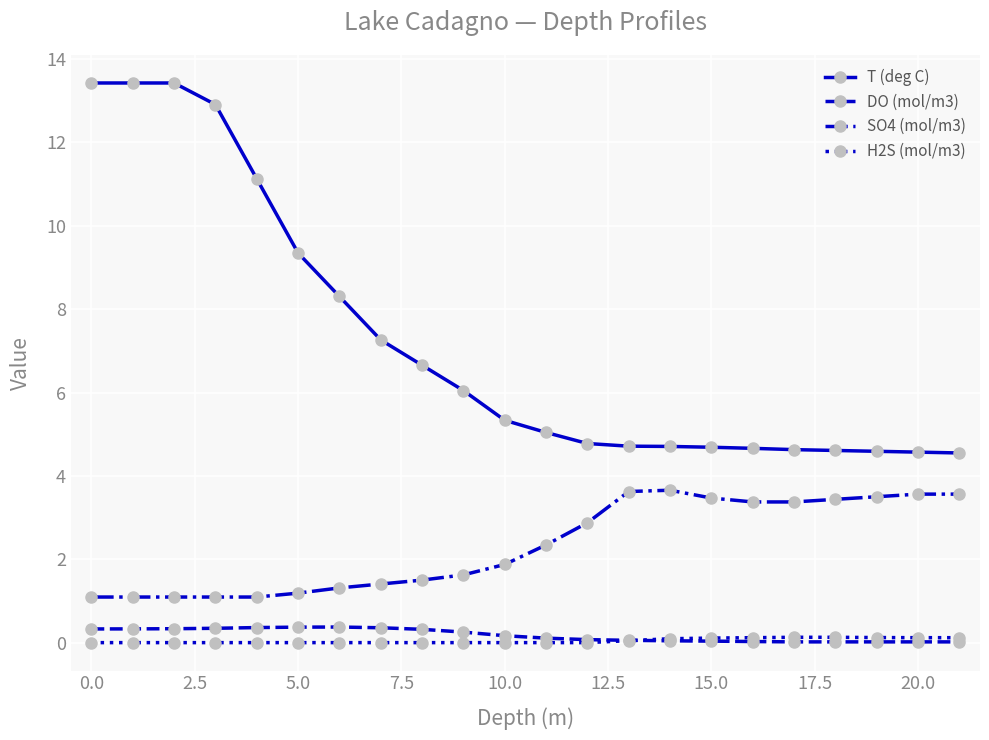

Does the chart have visible grid lines?

Yes